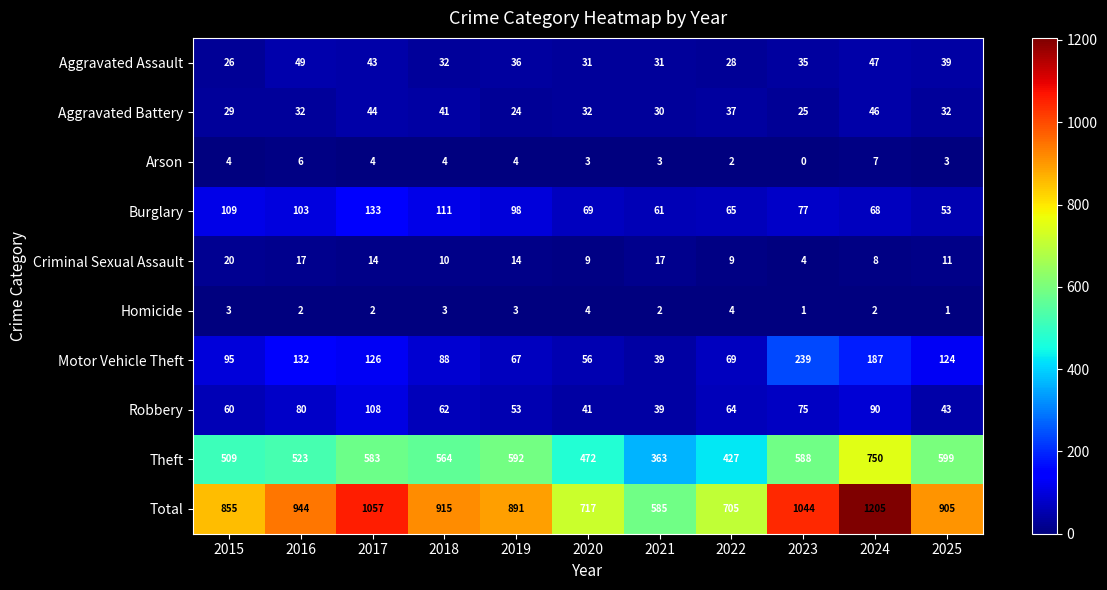

What is the total value across all series at 2019?

1782